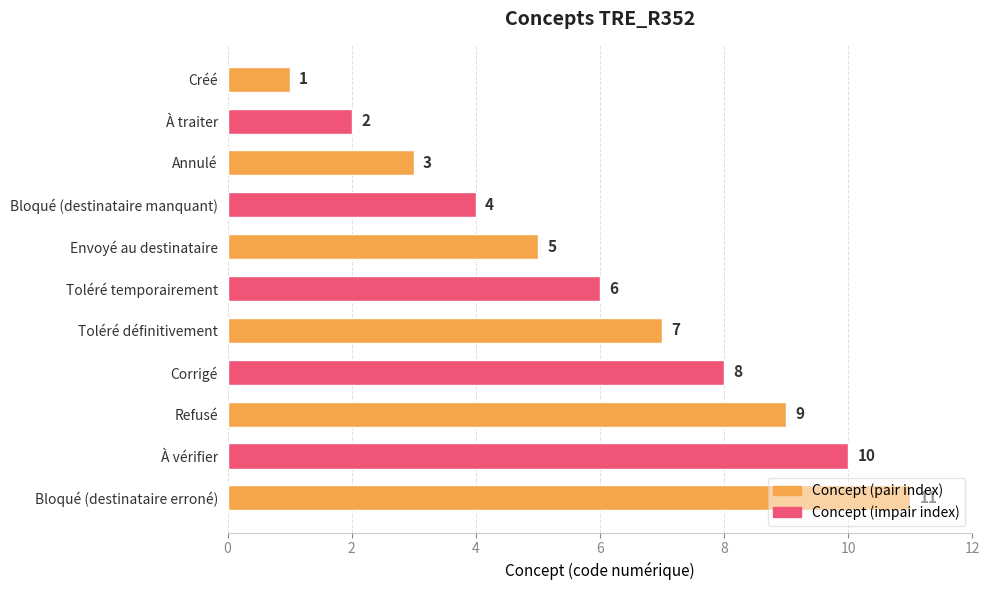

Which has a higher value, Créé or À vérifier?

À vérifier